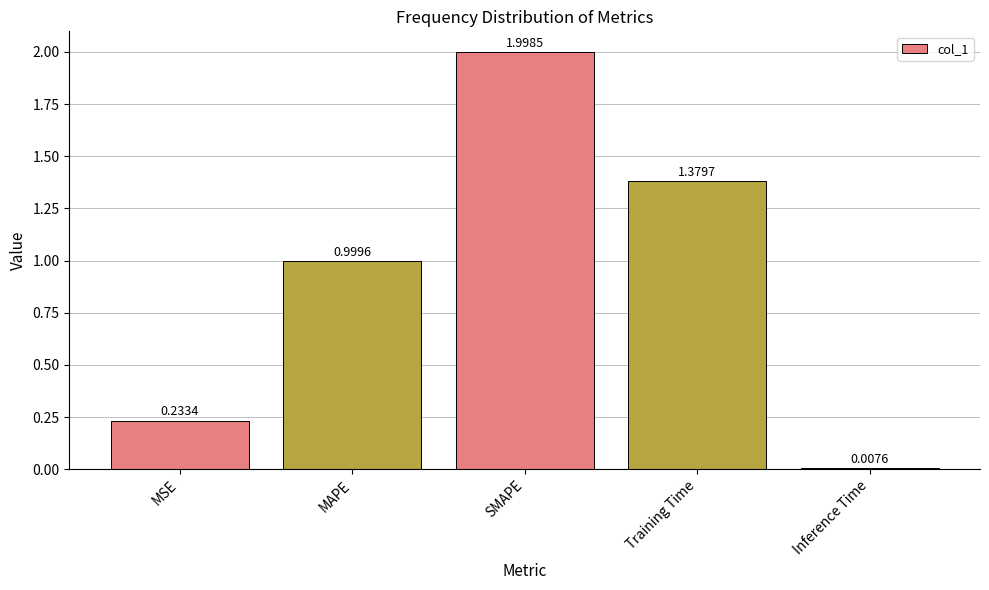

True or false: the data shows 0.7 at Training Time.

False